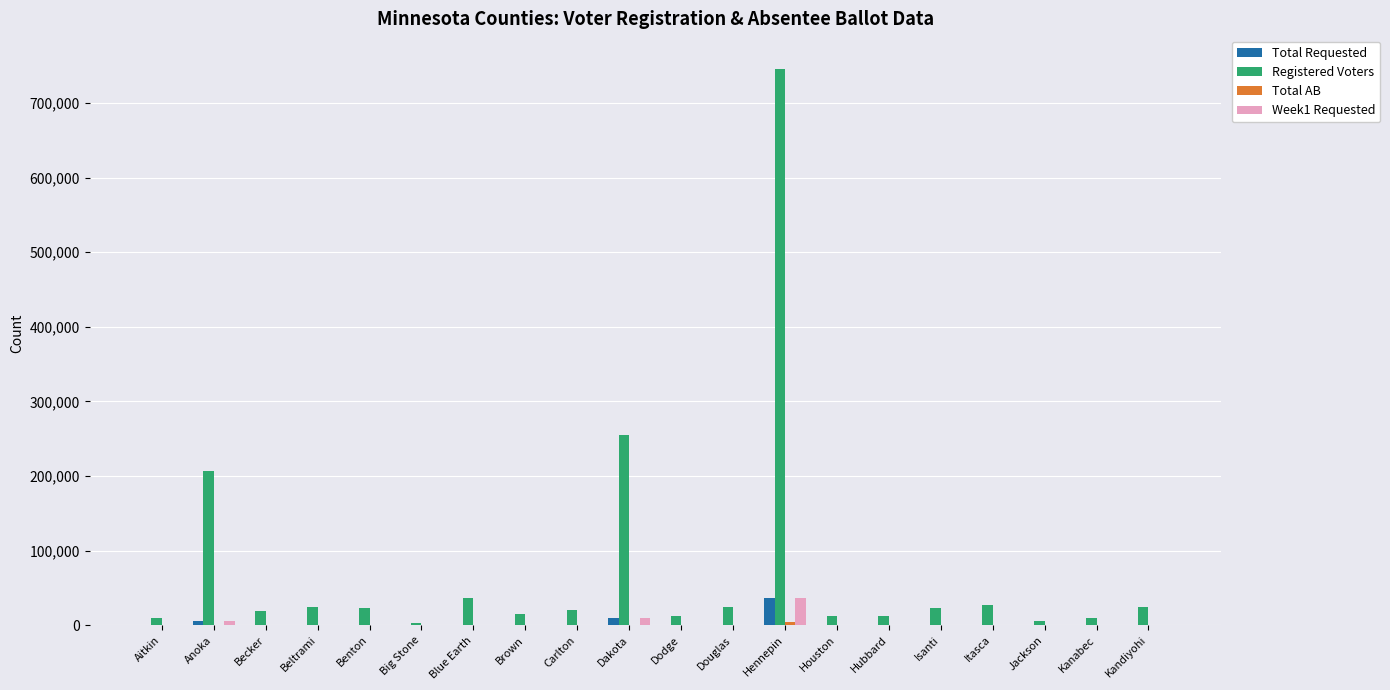

Which series has the widest spread of values?

Registered Voters